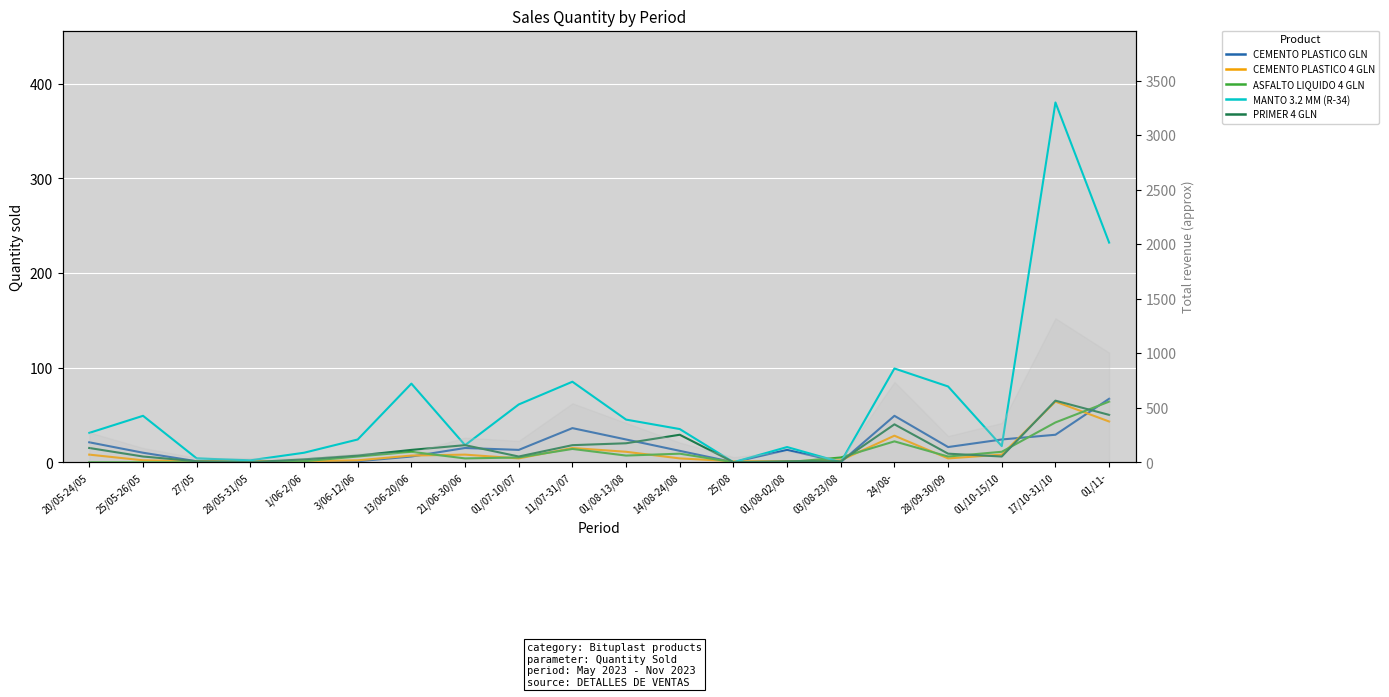

In ASFALTO LIQUIDO 4 GLN, how many points are higher than both neighbors (excluding endpoints)?

4